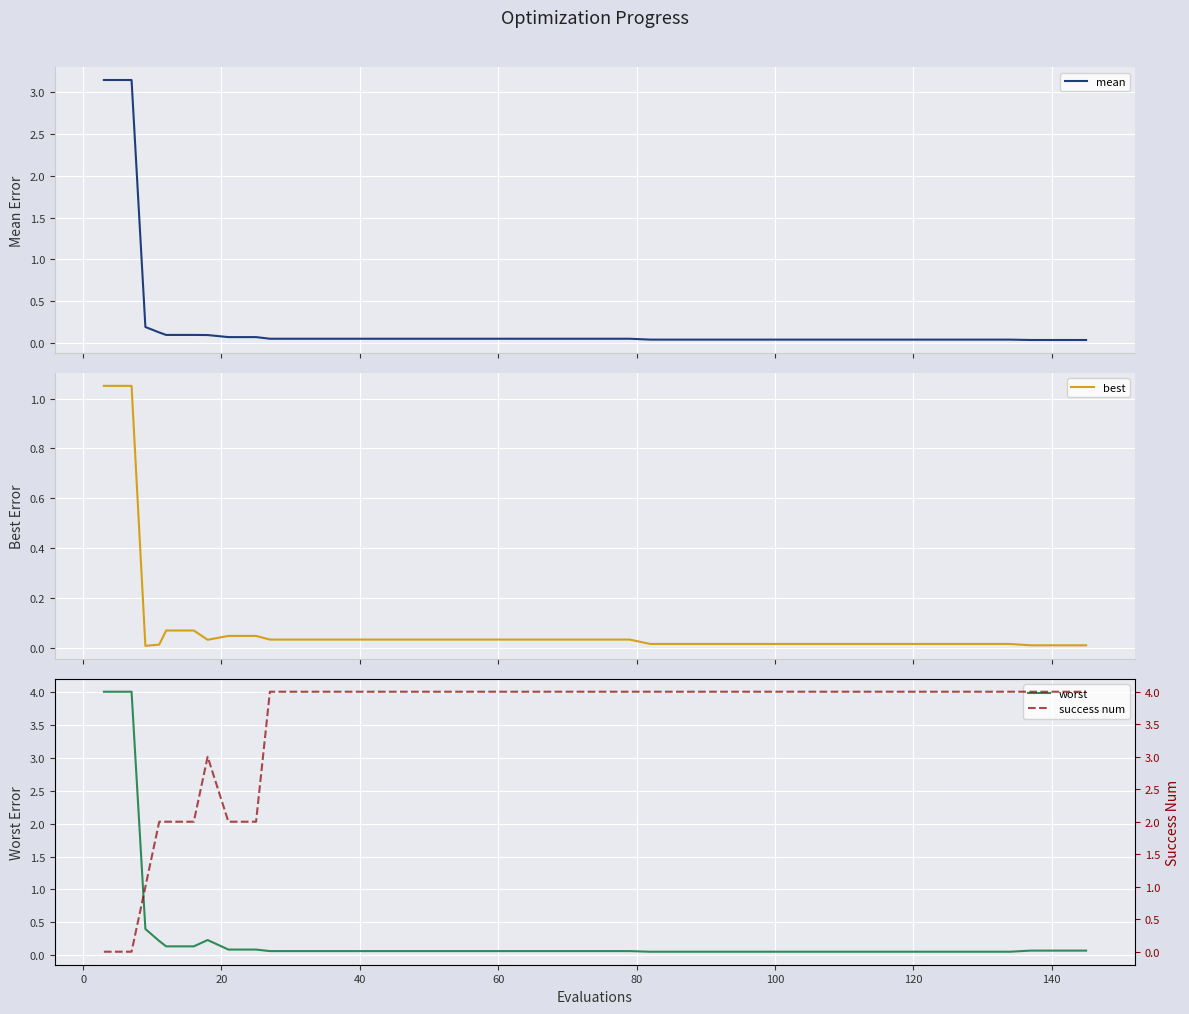

What is the maximum value for worst?

4.0